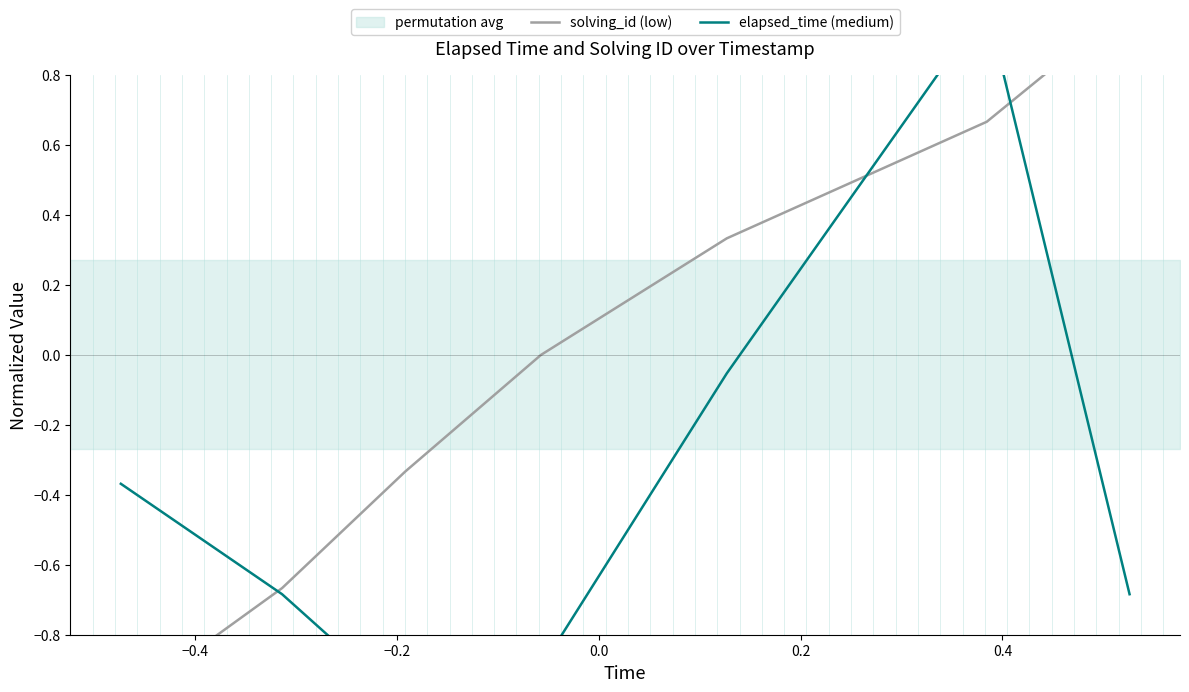

Reading right to left, what are all the values shown in this chart?

solving_id (low): 1.0	0.7	0.3	0.0	-0.3	-0.7	-1.0
elapsed_time (medium): -0.7	1.0	-0.1	-0.9	-1.0	-0.7	-0.4